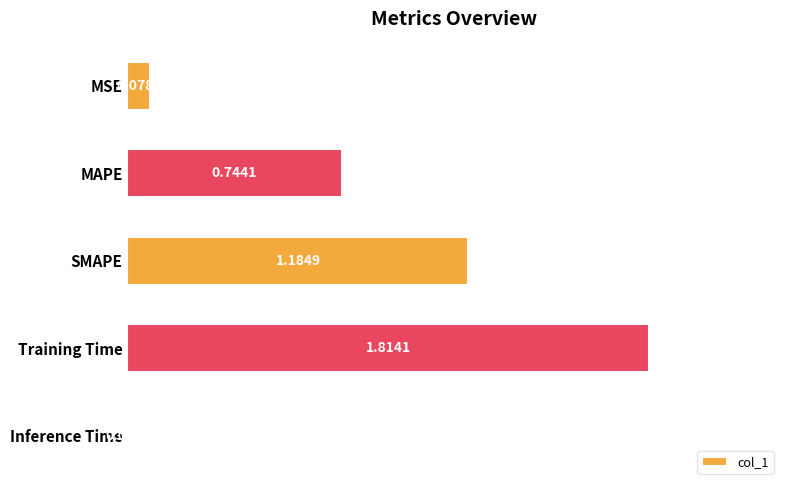

Between SMAPE and Inference Time, which is larger?

SMAPE